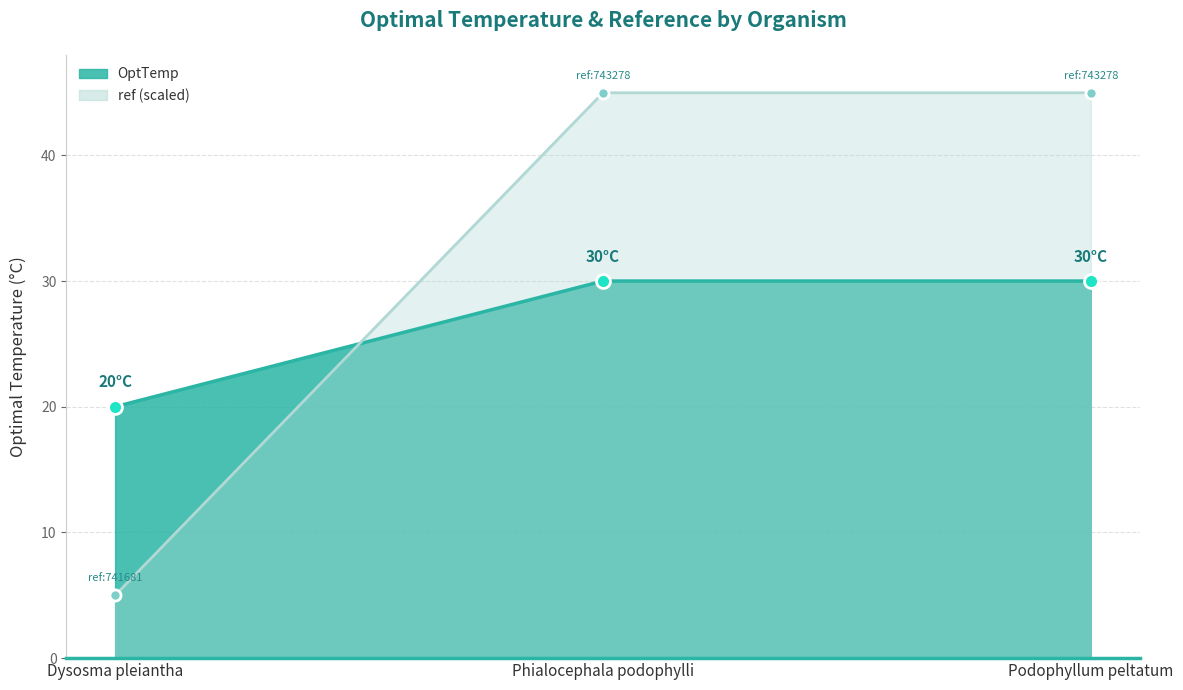

What is the spread (max minus min) of values at Phialocephala podophylli?

15.0